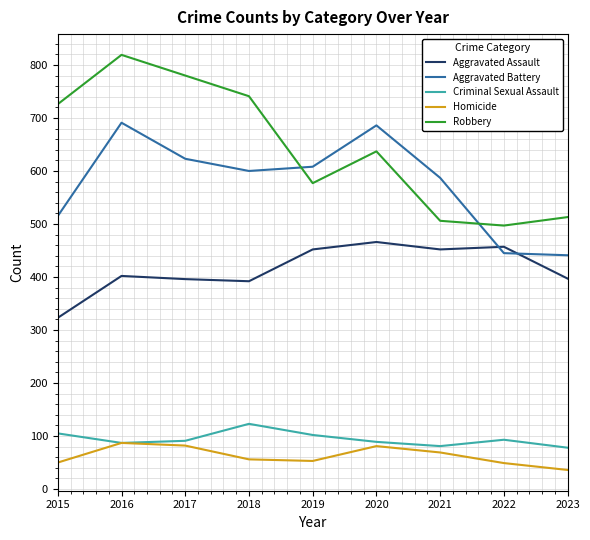

What is the spread (max minus min) of values at 2023?

477